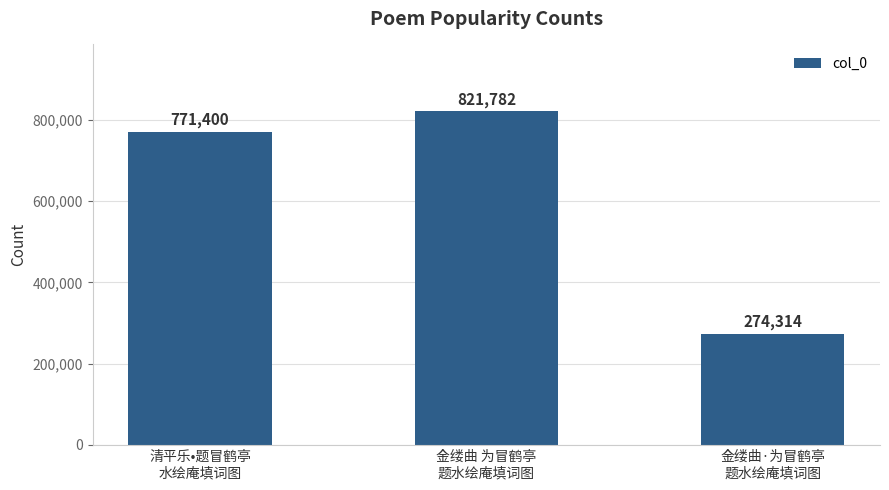

What is the value of the 2nd bar from the left?

821782